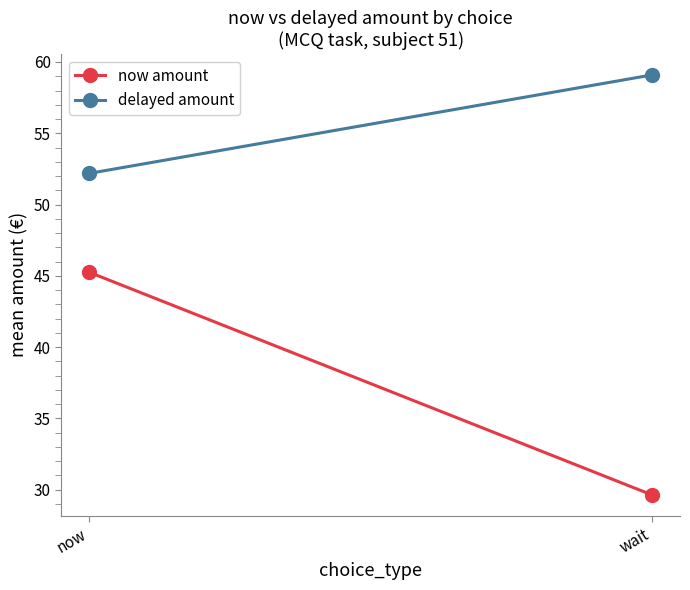

What is the sum of all now amount values?

74.9